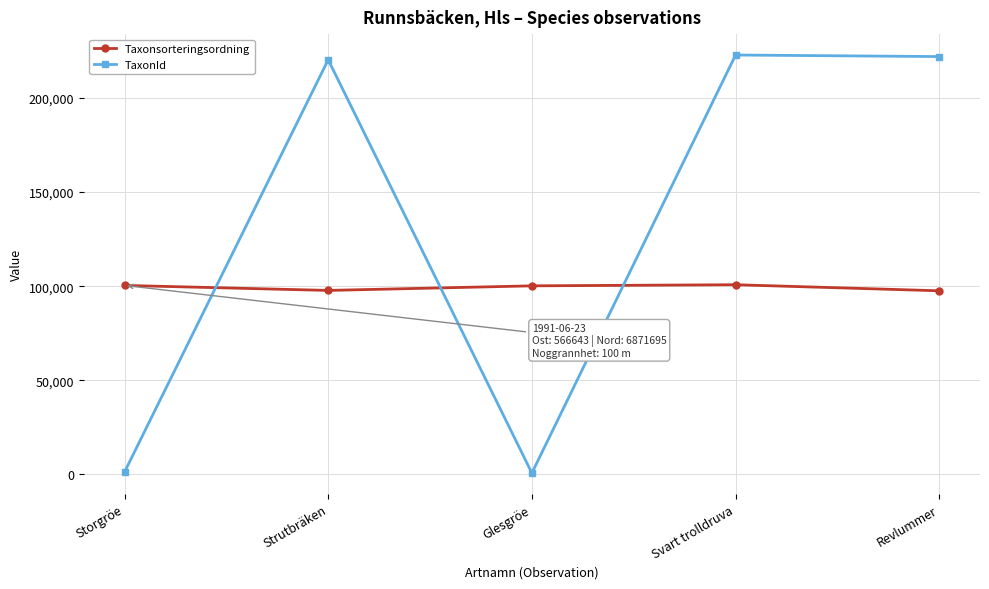

How many data points does each series have?

5